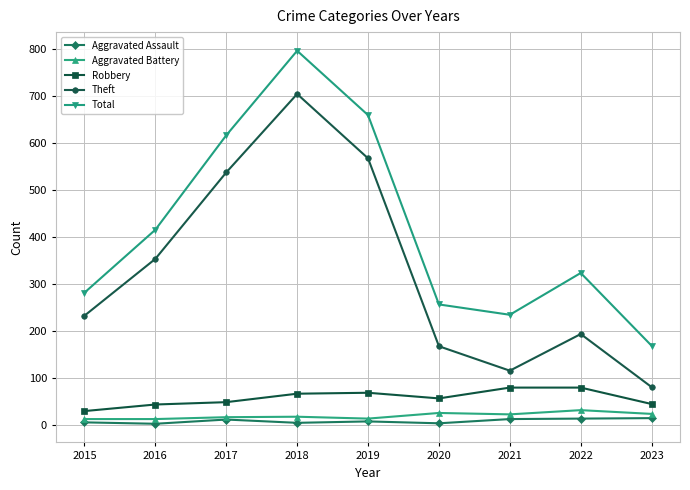

True or false: Total and Theft cross at least once.

False